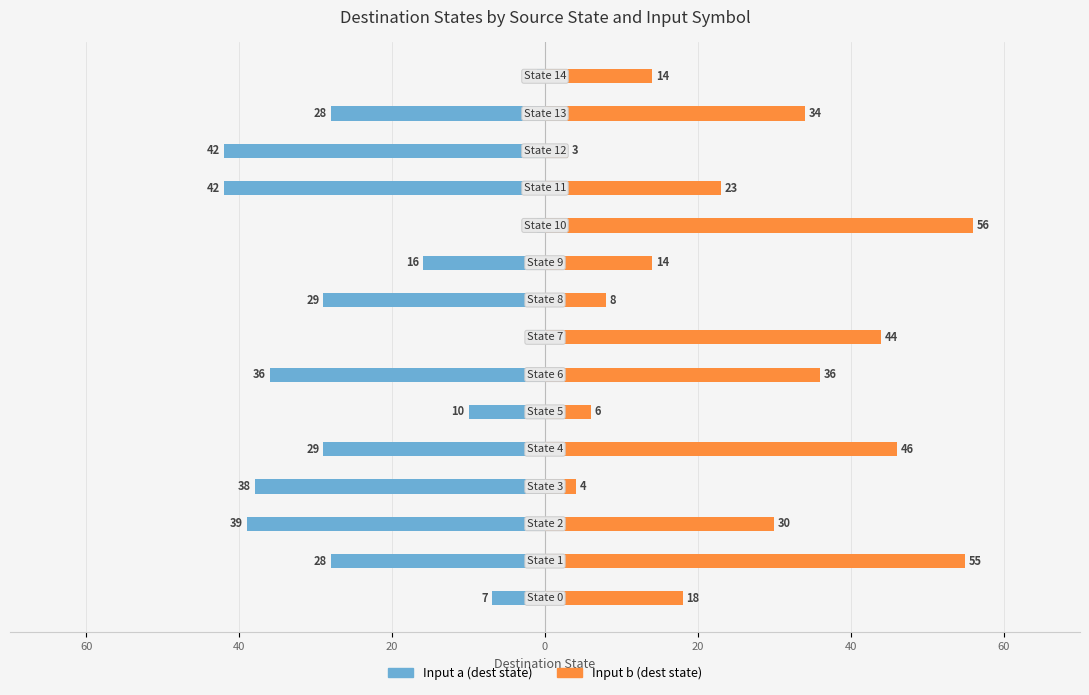

How many bars are there in total?

30